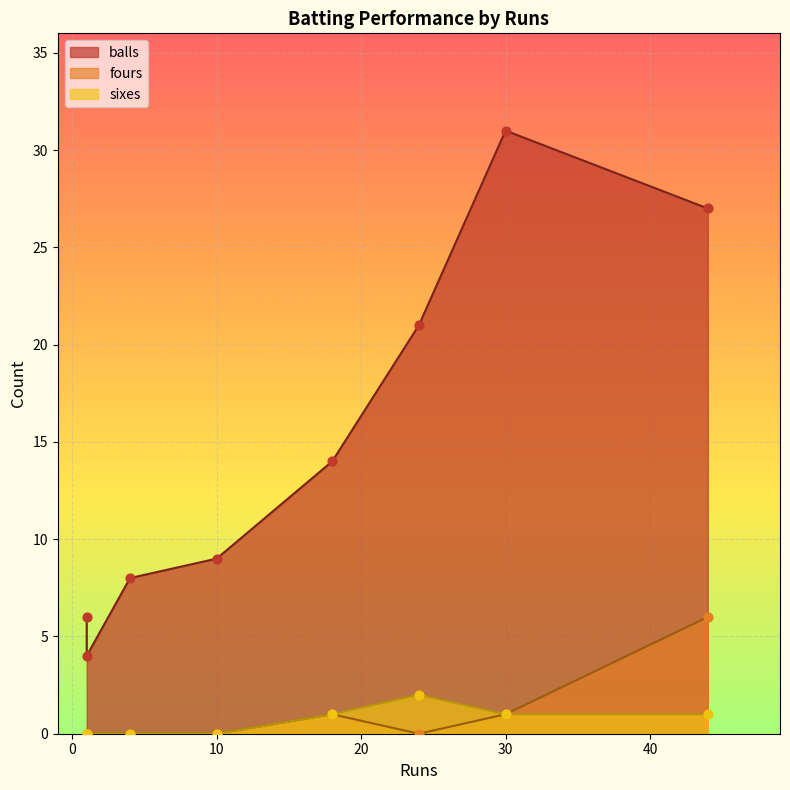

Which series has the widest spread of Y values?

balls